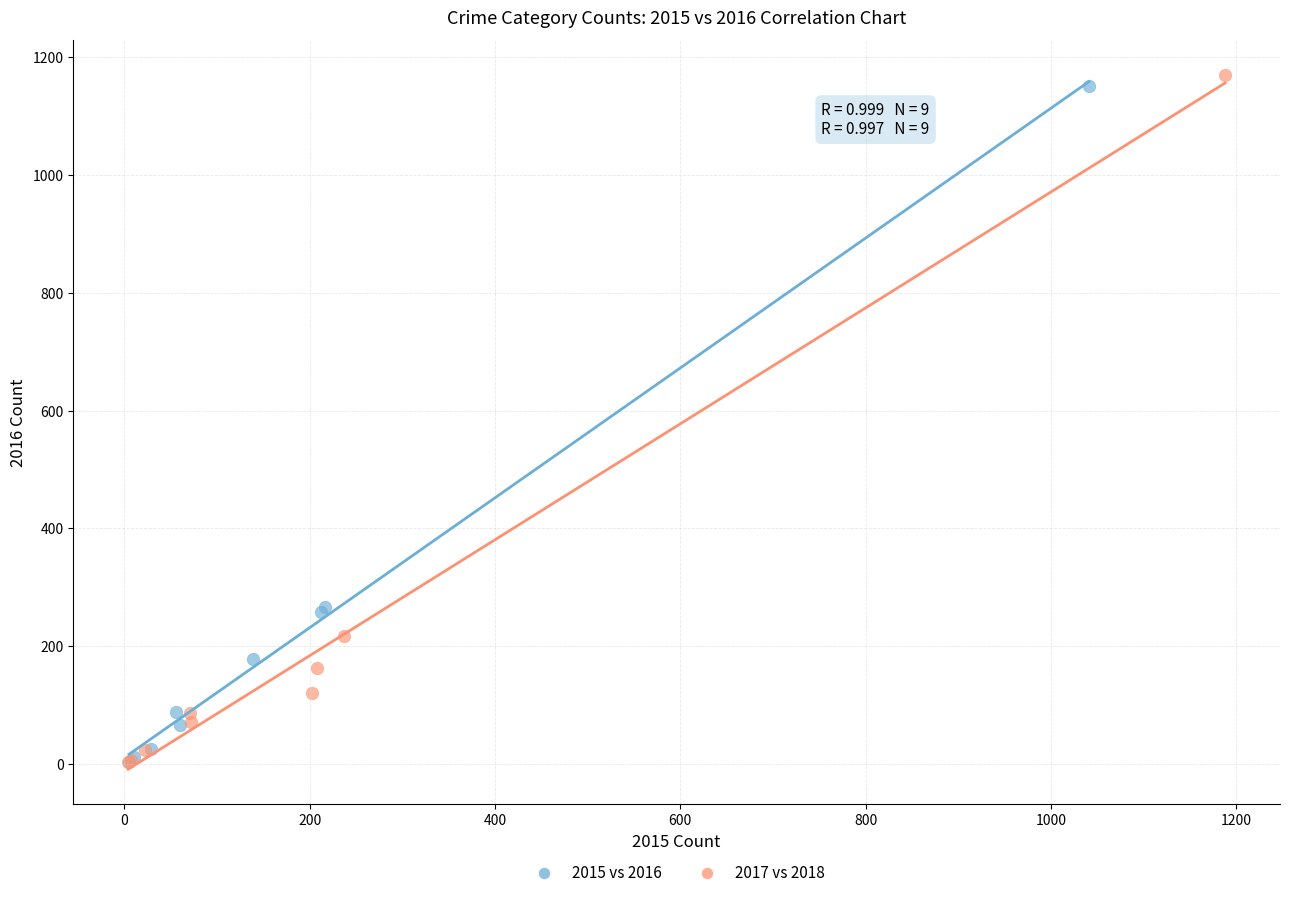

Which series has the largest Y range (max minus min)?

2017 vs 2018